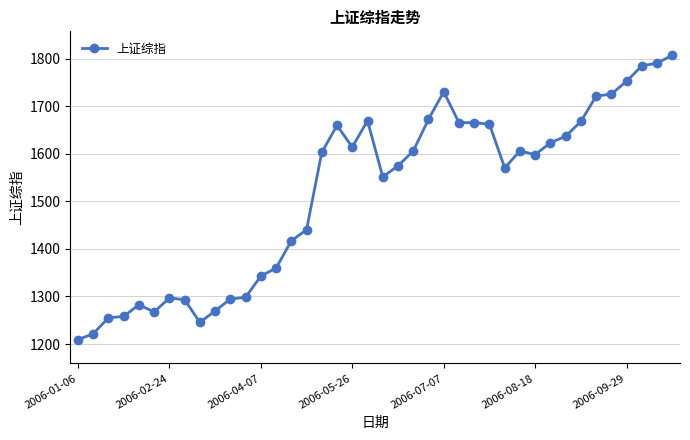

Count the number of data series in this chart.

1